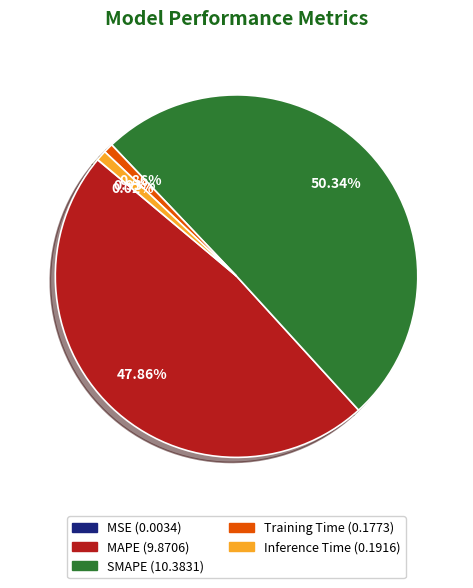

What is the majority slice?

SMAPE